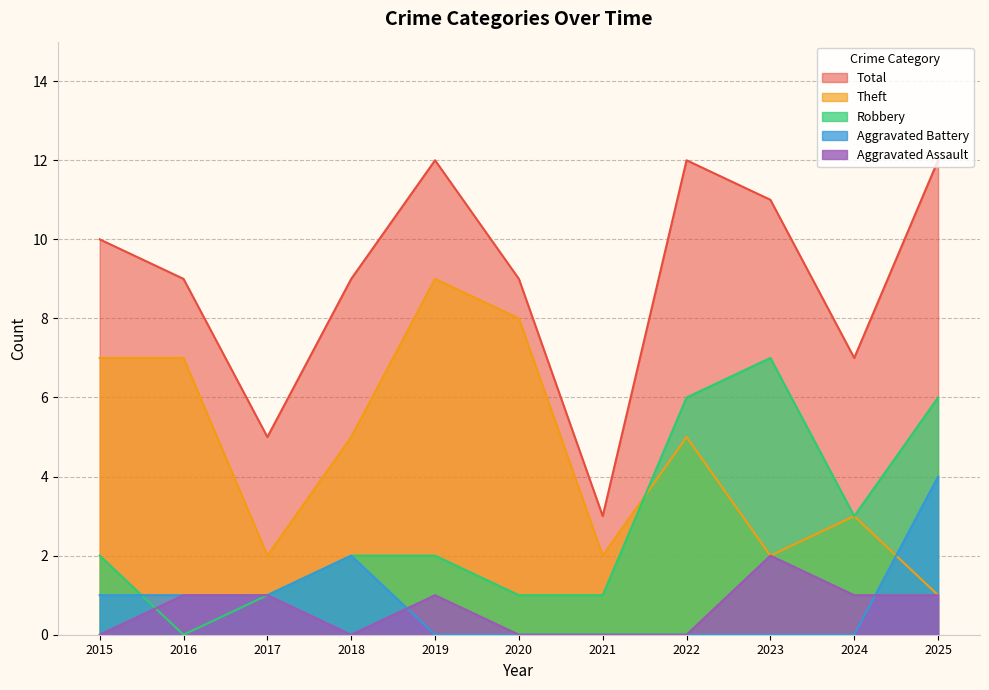

How many categories are shown in the chart?

11